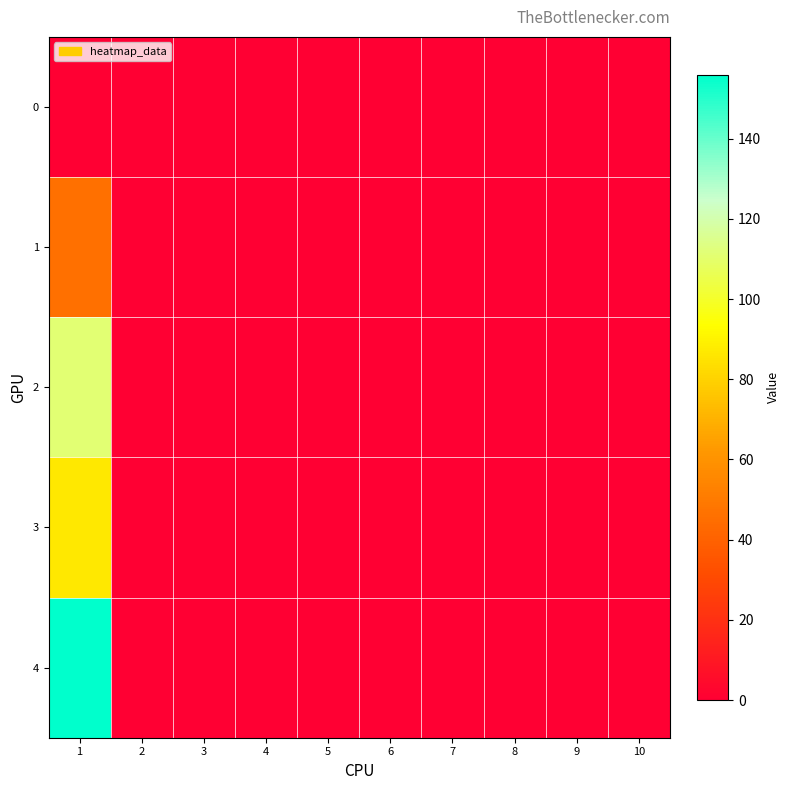

Which has a higher value, 2 or 4?

2